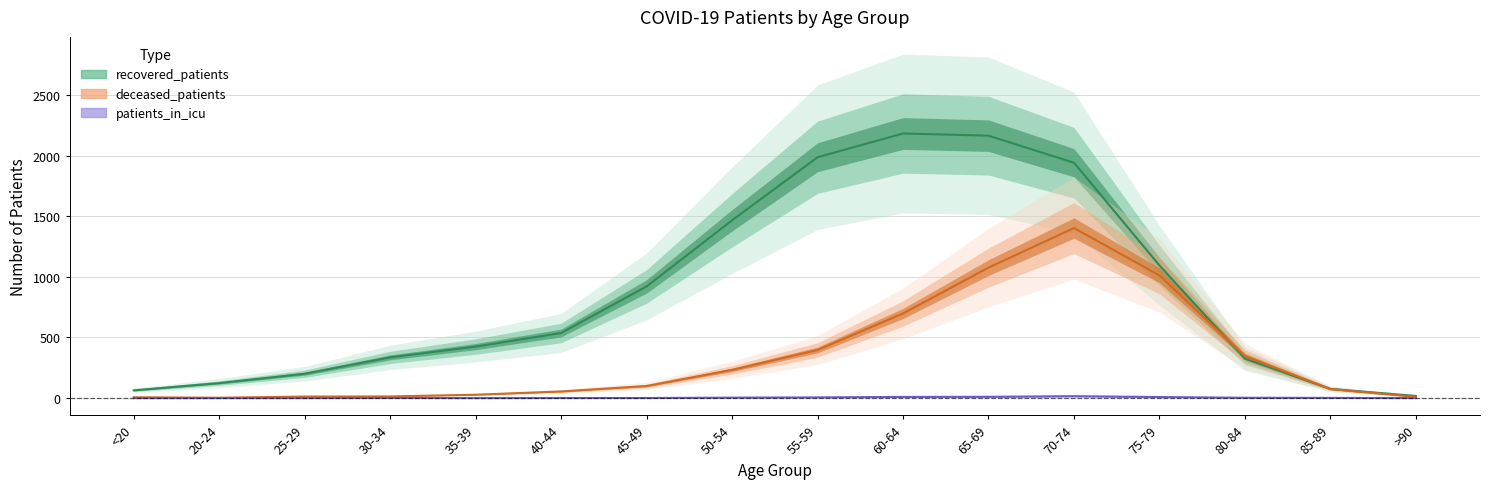

Is it true that deceased_patients equals 4 at 20-24?

False